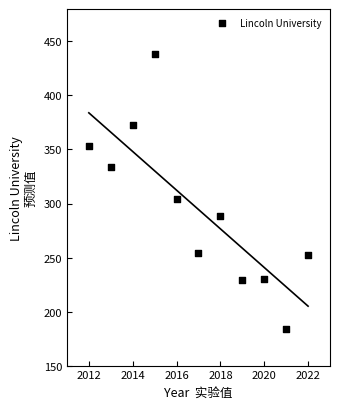

What Y value in the scatter plot is closest to 311?

304